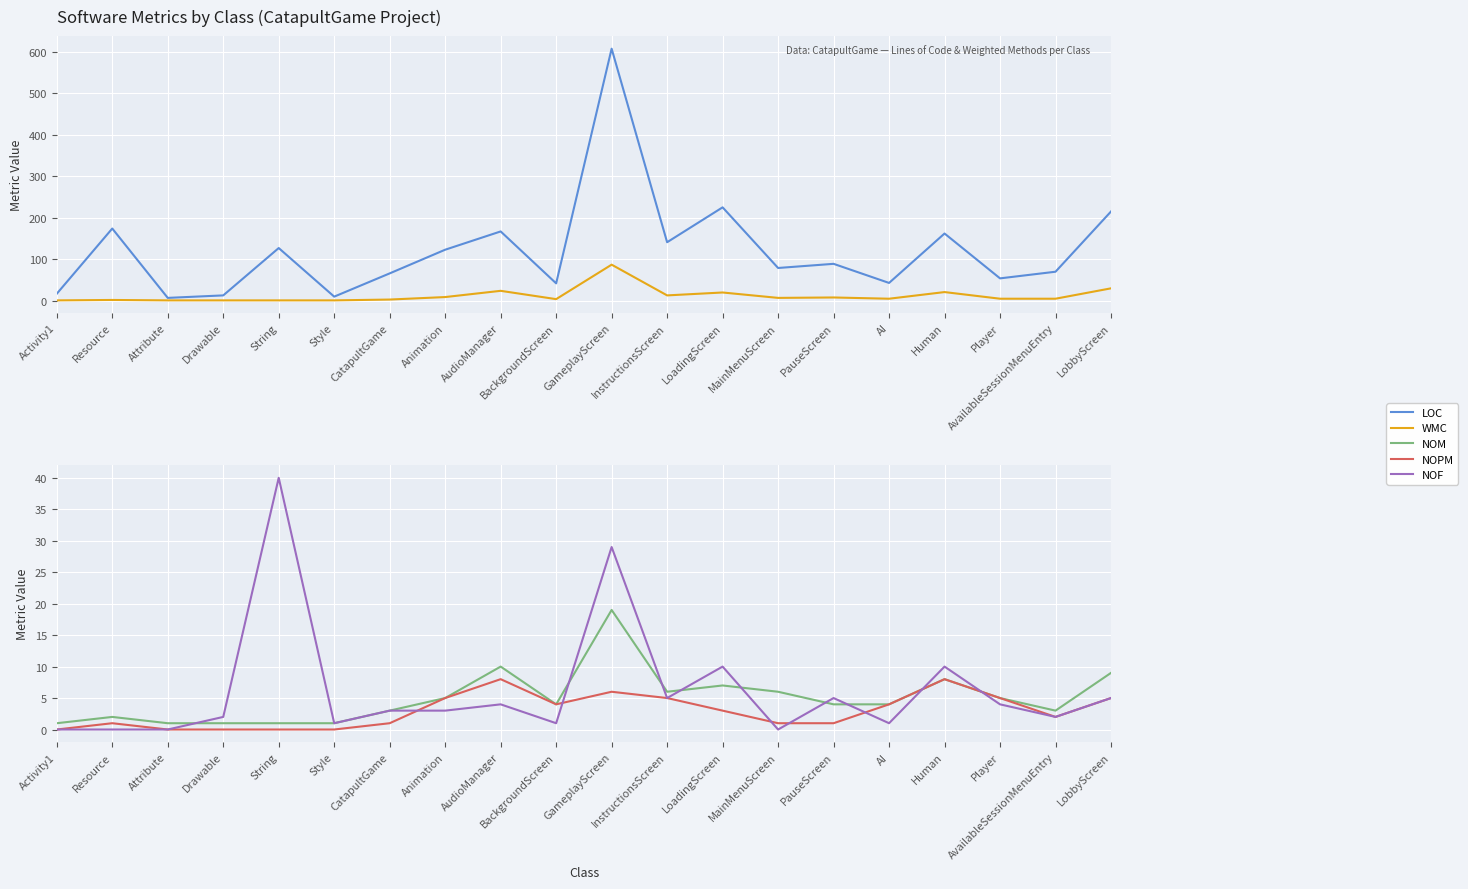

What is the label of the 8th point from the right?

LoadingScreen